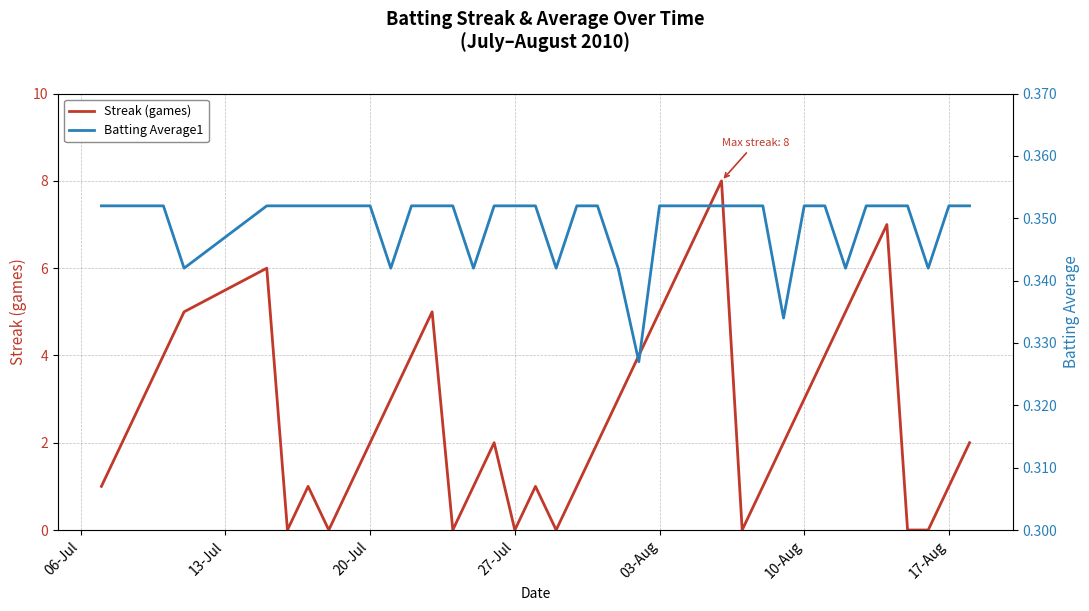

How many data points does each series have?

40